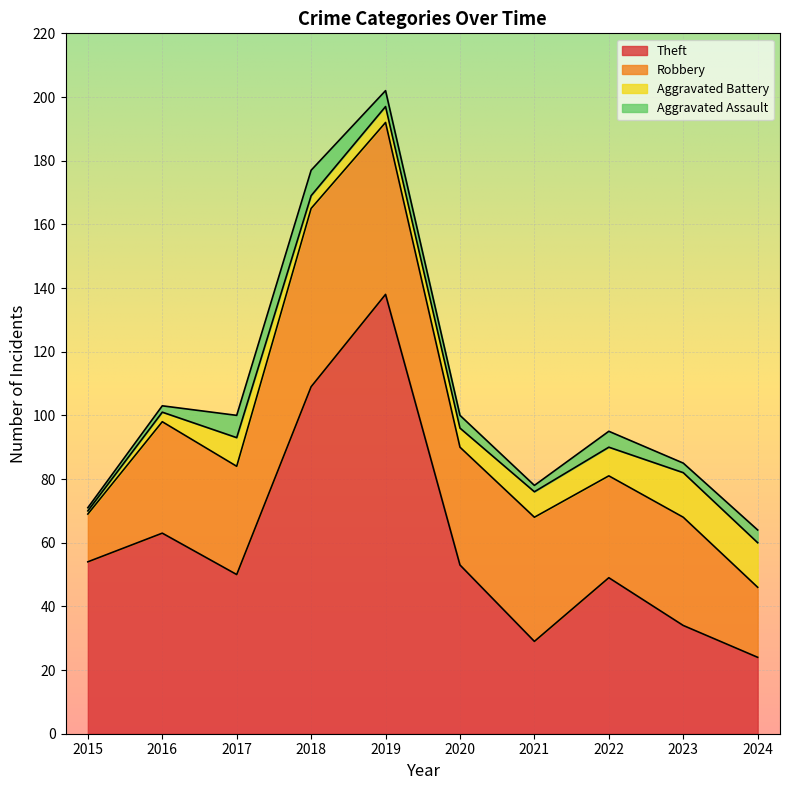

What is the difference between the maximum and minimum values in the Aggravated Assault series?

7